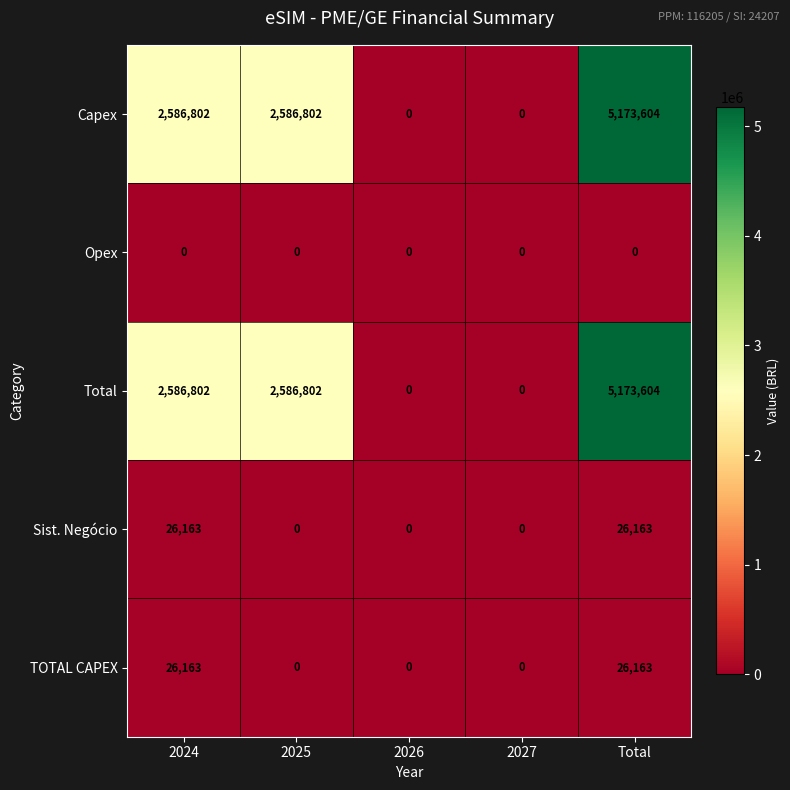

What is the highest value of the Sist. Negócio series?

26163